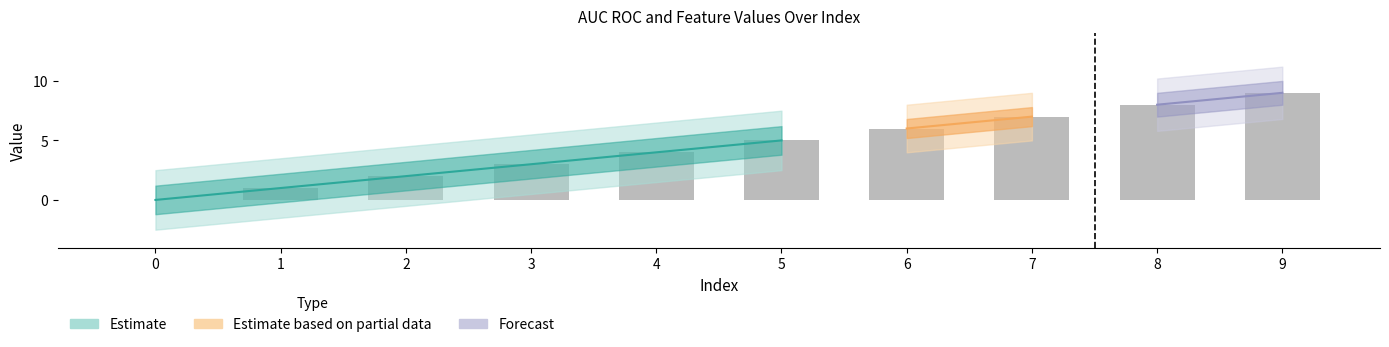

True or false: AUC_ROC has a value of 0.5 at 1.

False